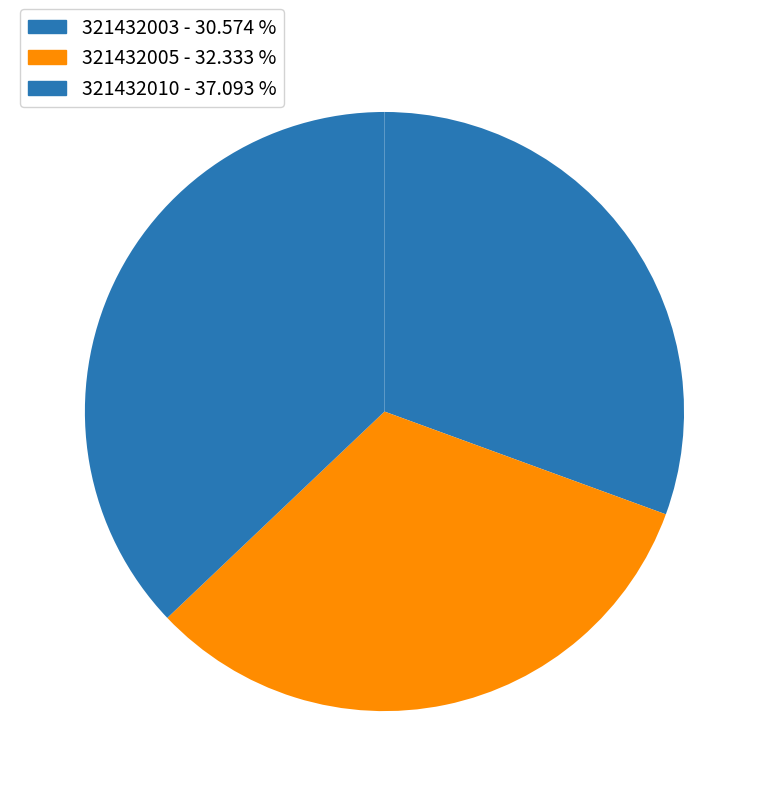

Rank the categories by value from lowest to highest.

321432003, 321432005, 321432010